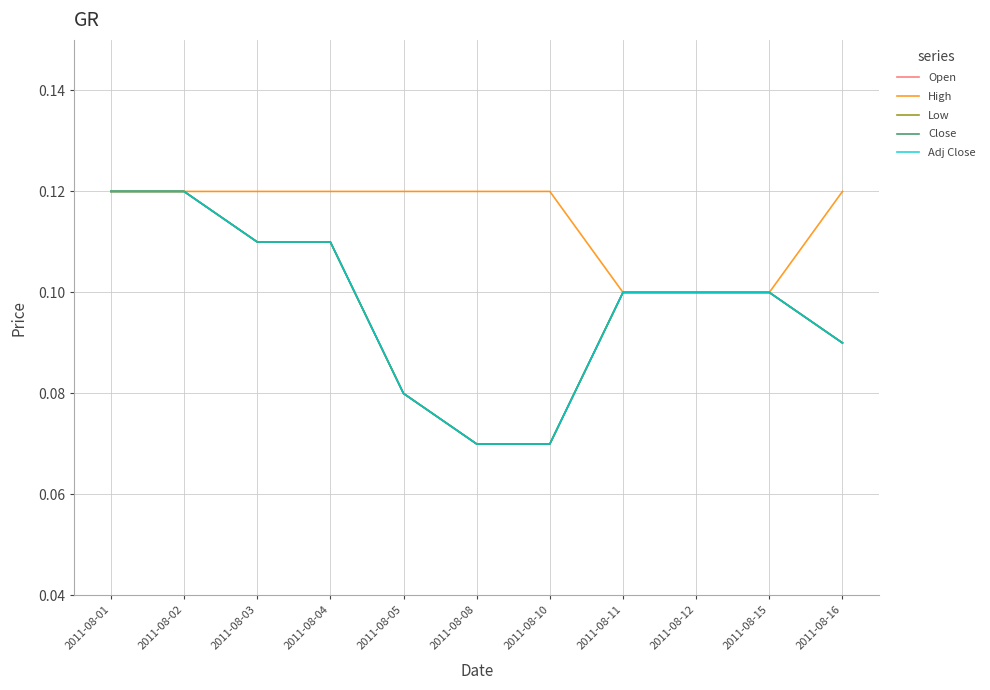

At which label is High closest to 0?

2011-08-11